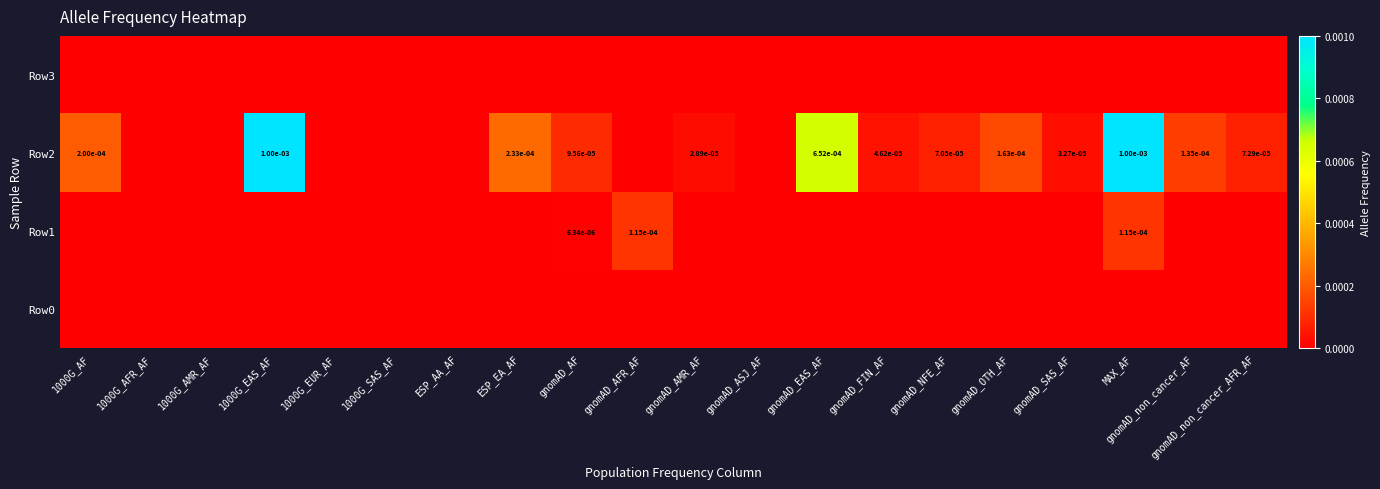

Rank the series by their maximum value, from lowest to highest.

Row0, Row3, Row1, Row2